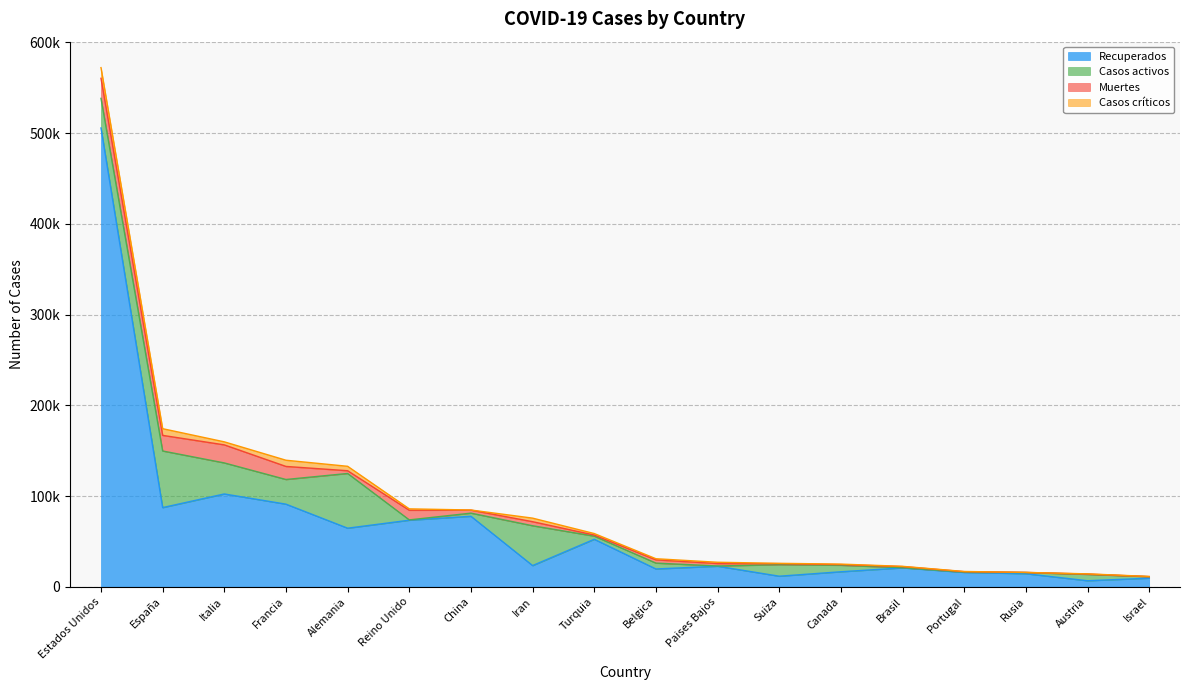

What is the minimum value for Recuperados?

6608